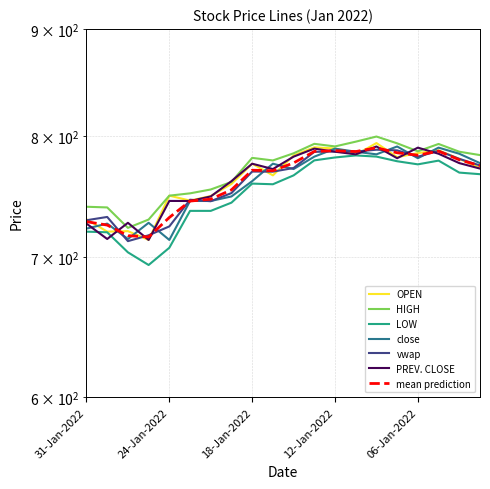

Which series has the largest total across all categories?

HIGH